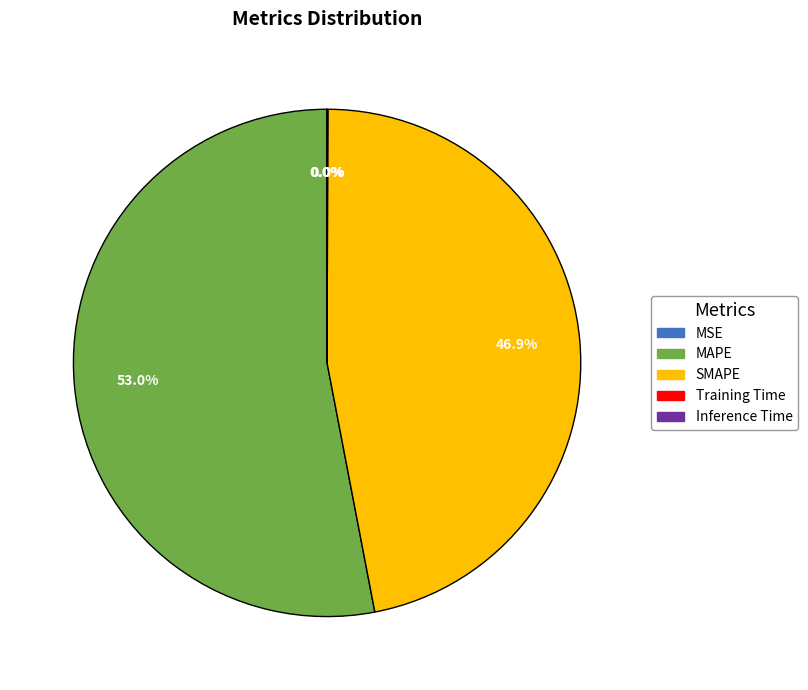

Does any single category account for the majority?

Yes